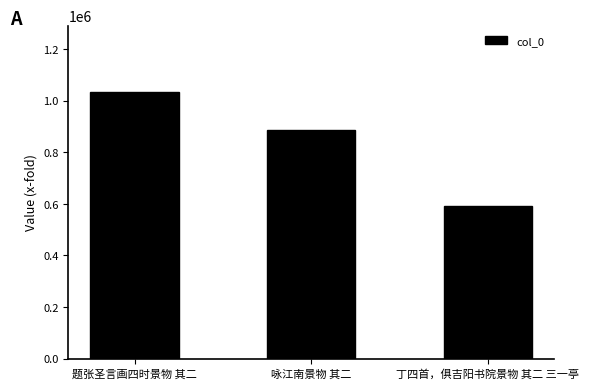

What is the difference between the maximum and minimum values?

440740